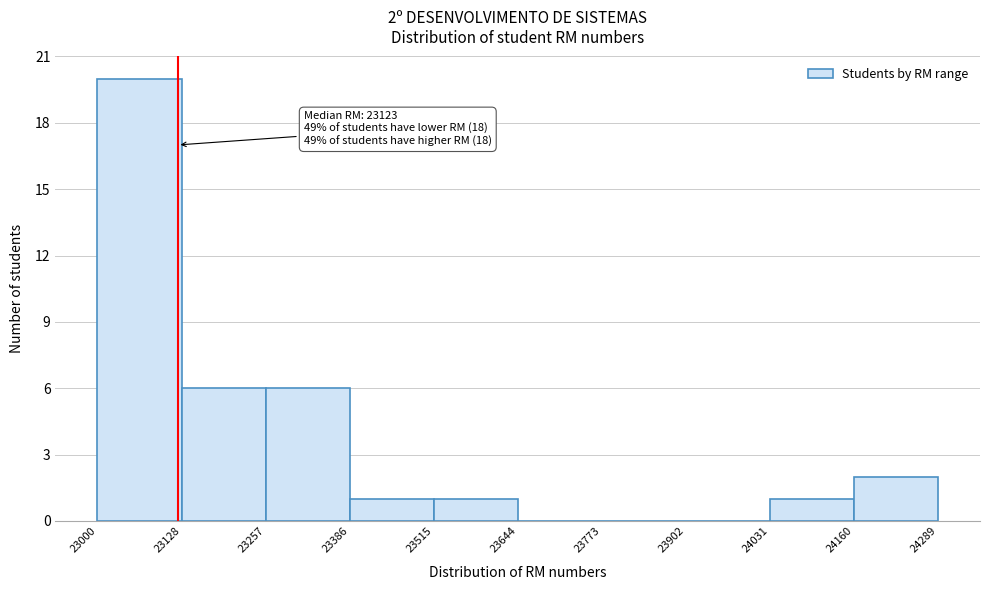

Which range on the x-axis has the tallest bar?

23000 to 23128